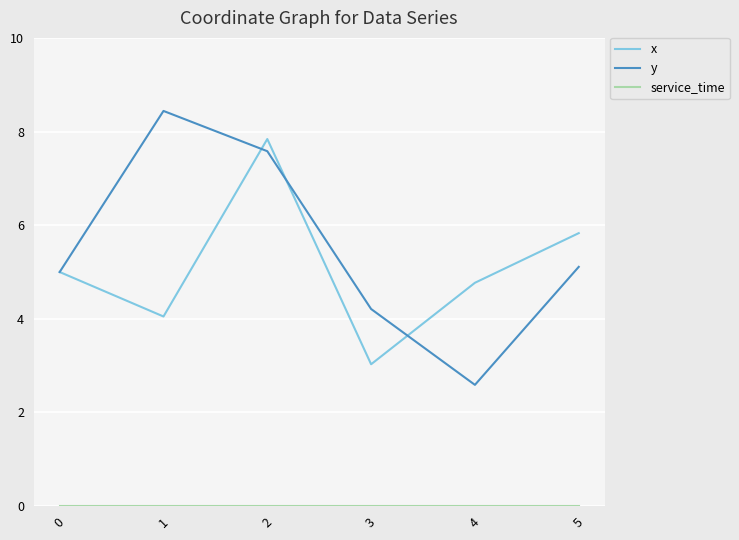

Count the number of data series in this chart.

3